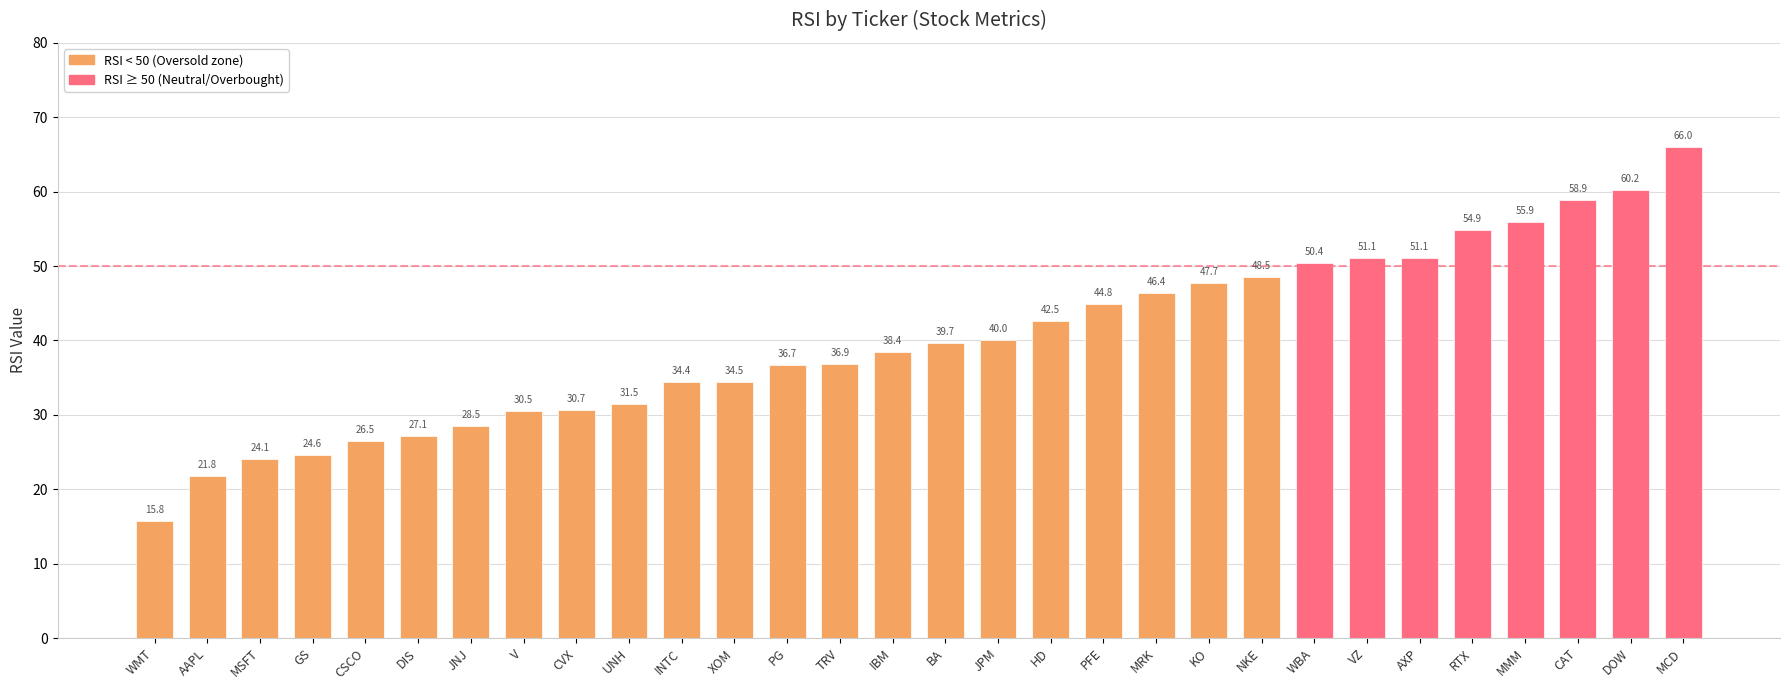

What is the average value?

40.0